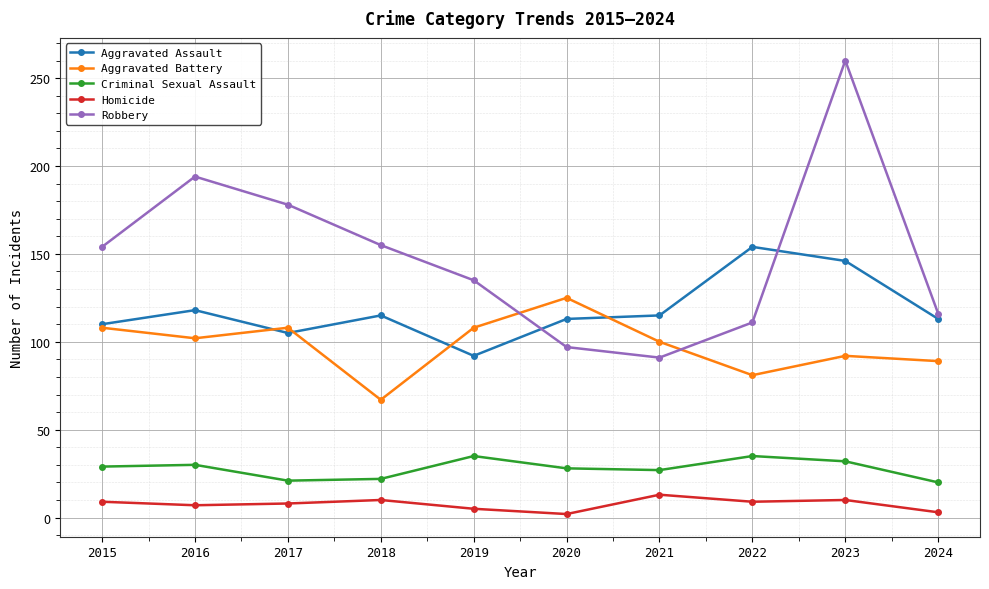

Which series has the largest total across all categories?

Robbery